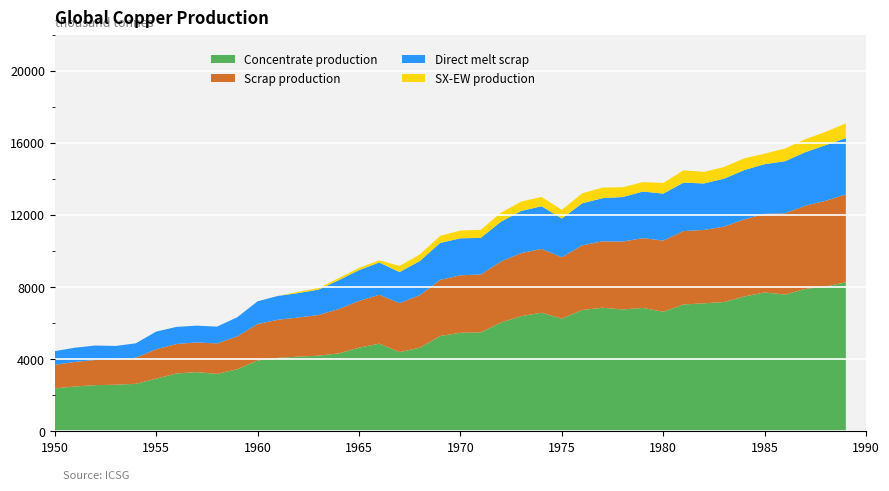

Reading left to right, what are all the values shown in this chart?

Concentrate production: 2385.7	2491.7	2565.9	2587.0	2639.9	2926.2	3212.5	3286.6	3191.1	3445.6	3933.3	4081.7	4145.3	4198.2	4325.4	4643.5	4866.1	4399.4	4643.2	5290.1	5470.3	5491.4	6042.8	6392.7	6583.5	6254.7	6731.9	6859.0	6763.5	6848.3	6636.1	7039.0	7102.6	7176.7	7484.2	7706.8	7590.1	7897.6	8035.4	8268.6
Scrap production: 1308.7	1361.0	1395.2	1388.9	1446.5	1627.9	1633.0	1647.9	1684.8	1824.9	2021.8	2109.3	2171.0	2256.0	2460.1	2593.1	2711.5	2710.9	2913.9	3112.3	3186.9	3212.0	3379.8	3496.4	3536.5	3401.8	3585.5	3682.6	3765.3	3870.2	3946.5	4071.8	4069.4	4180.1	4276.9	4360.8	4503.9	4616.8	4755.4	4869.5
Direct melt scrap: 756.1	790.0	801.3	762.9	799.0	981.9	950.2	929.9	934.5	1060.8	1257.2	1322.0	1352.5	1407.5	1601.7	1705.9	1789.6	1724.8	1892.4	2049.2	2053.6	2025.4	2209.6	2338.6	2367.6	2150.8	2330.2	2393.6	2470.2	2584.9	2603.1	2688.1	2578.2	2661.8	2734.3	2753.6	2890.1	2969.1	3083.2	3130.0
SX-EW production: 0.0	0.0	0.0	0.0	0.0	0.0	0.0	0.0	0.0	0.0	0.0	0.0	70.7	87.8	117.6	125.5	120.9	343.6	366.8	391.9	429.7	449.6	498.2	522.3	513.5	480.3	557.1	585.0	542.5	522.7	590.9	682.0	642.4	647.3	650.8	581.2	704.9	722.4	737.6	817.4